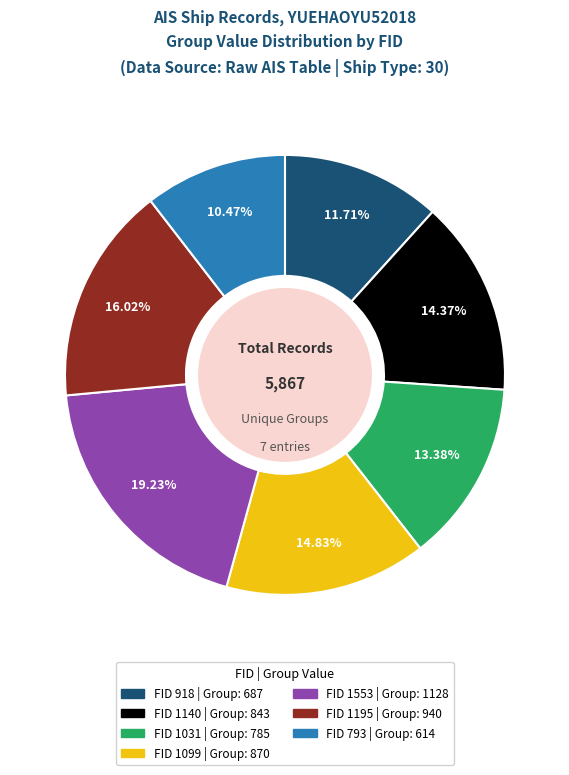

How many segments does this pie chart have?

7